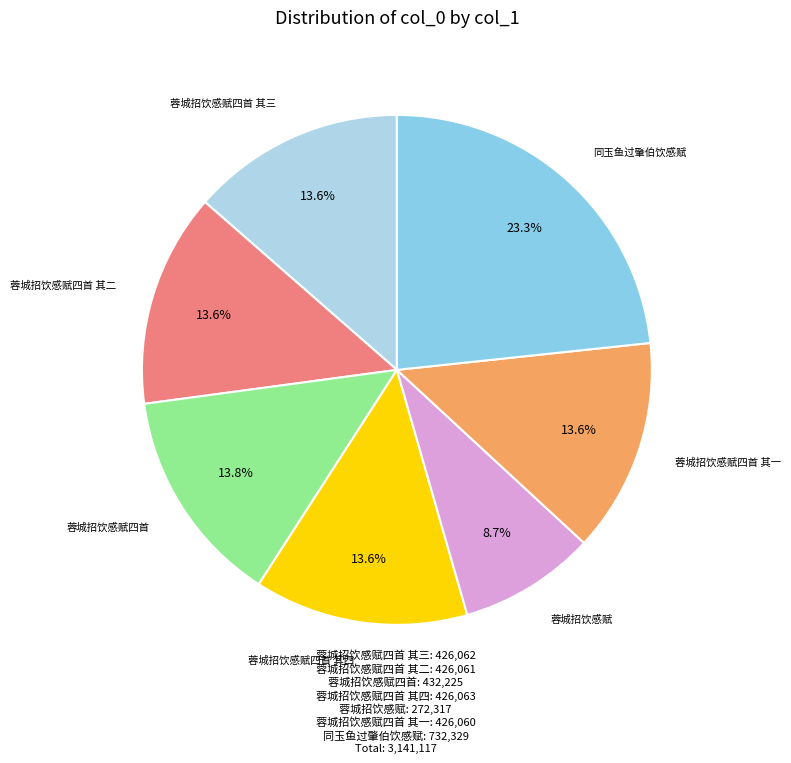

Does any single category account for the majority?

No